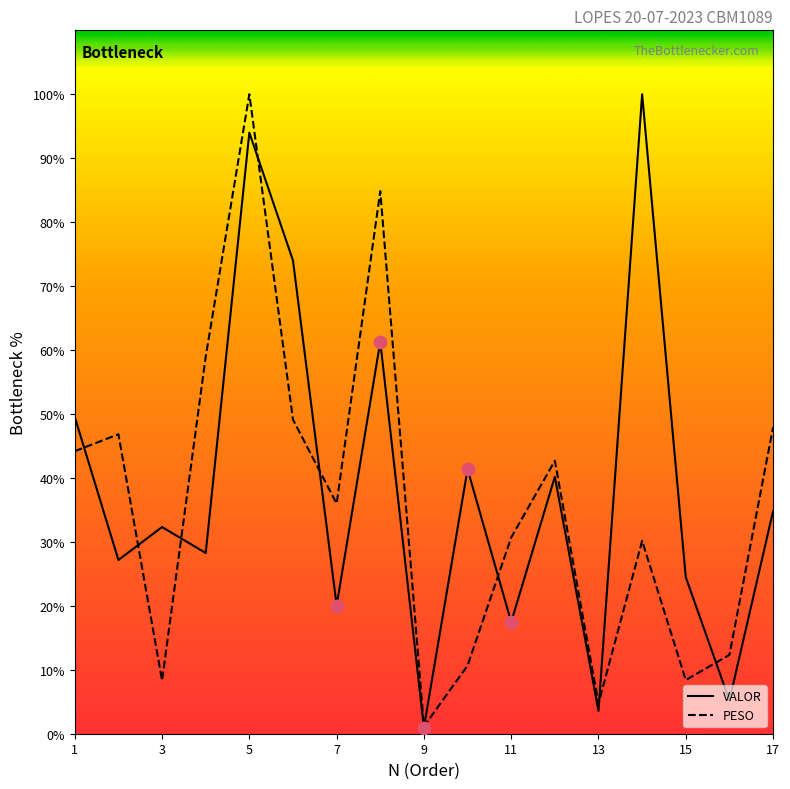

Which series has the largest total across all categories?

VALOR